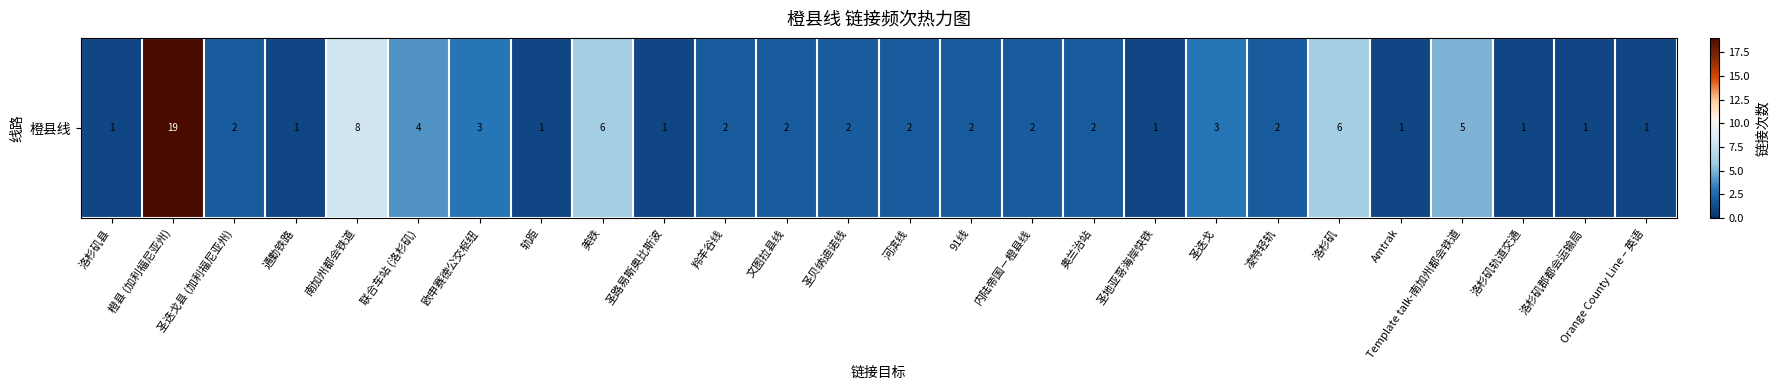

Reading left to right, transcribe all the data shown in this chart.

洛杉矶县=1	橙县 (加利福尼亚州)=19	圣迭戈县 (加利福尼亚州)=2	通勤铁路=1	南加州都会铁道=8	联合车站 (洛杉矶)=4	欧申赛德公交枢纽=3	轨距=1	美铁=6	圣路易斯奥比斯波=1	羚羊谷线=2	文图拉县线=2	圣贝纳迪诺线=2	河滨线=2	91线=2	内陆帝国－橙县线=2	奥兰治站=2	圣地亚哥海岸快铁=1	圣迭戈=3	凌特轻轨=2	洛杉矶=6	Amtrak=1	Template talk-南加州都会铁道=5	洛杉矶轨道交通=1	洛杉矶郡都会运输局=1	Orange County Line – 英语=1